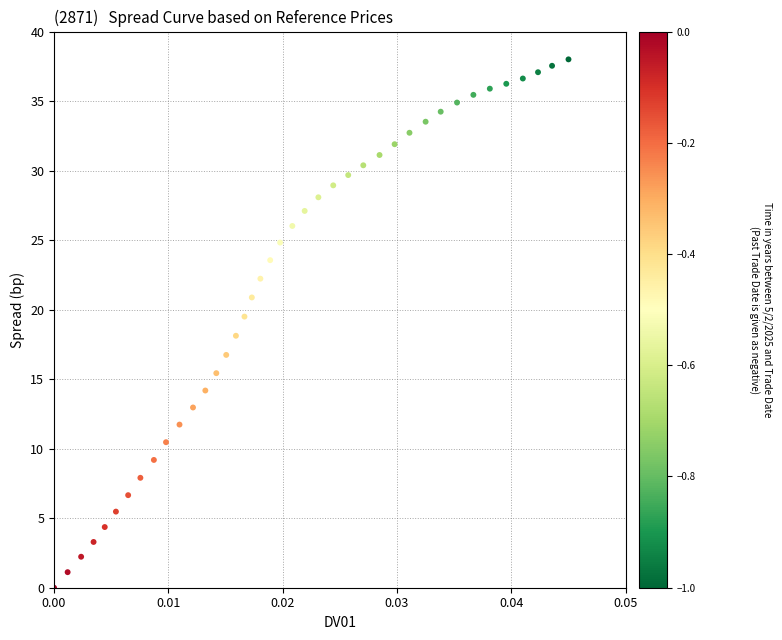

What is the range of Y values (max minus min)?

38.0